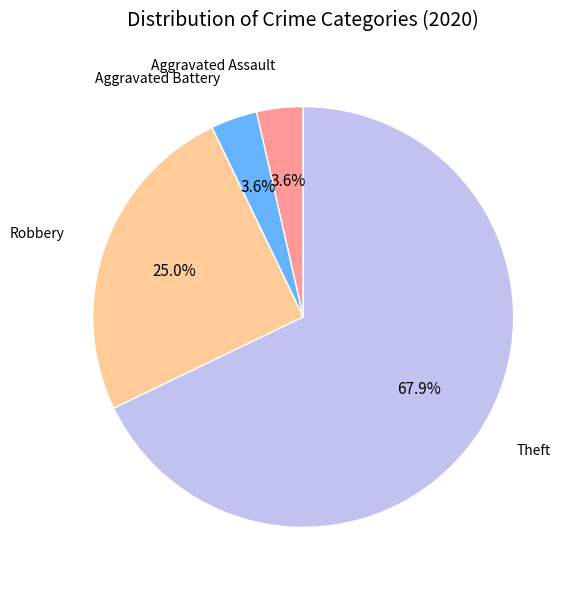

What is the ratio of the value at Aggravated Battery to the value at Aggravated Assault?

1.0